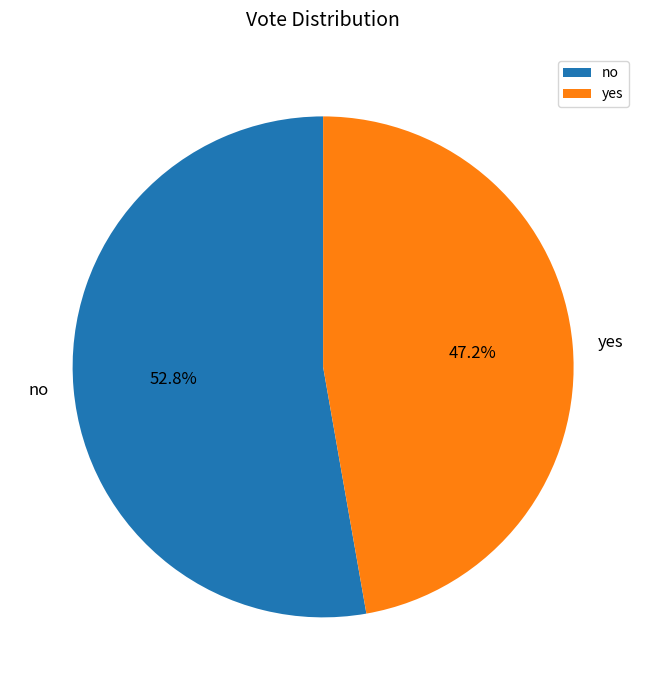

What is the total percentage of yes and no?

100.0%